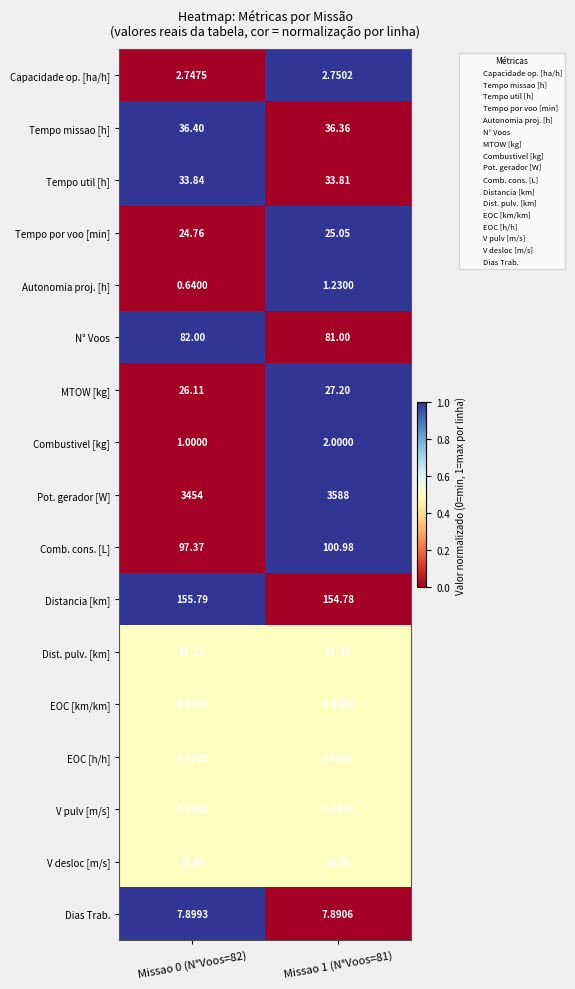

Count the number of data series in this chart.

17